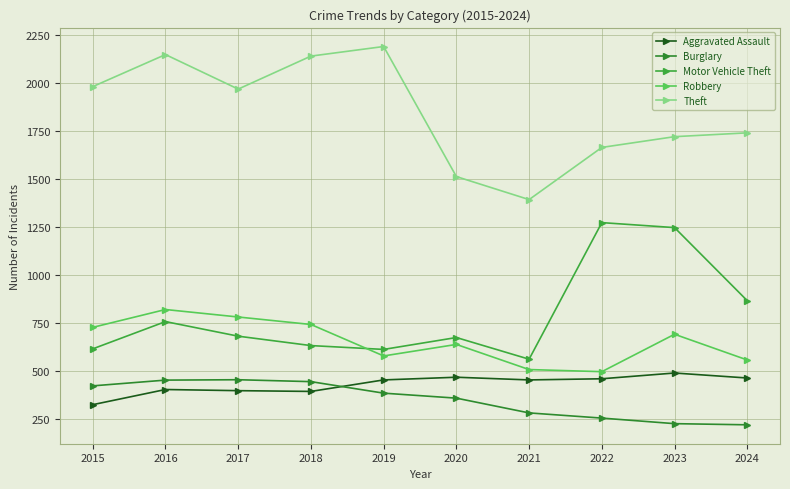

Which series has the widest spread of values?

Theft